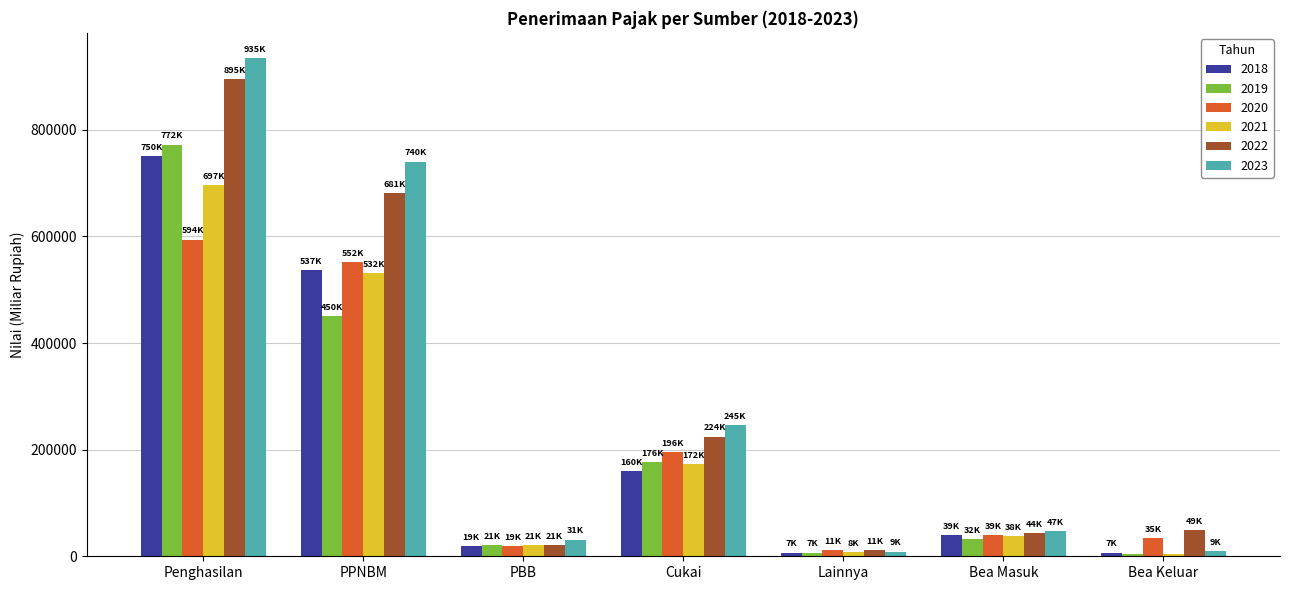

What are all the series names shown in the legend?

2018, 2019, 2020, 2021, 2022, 2023